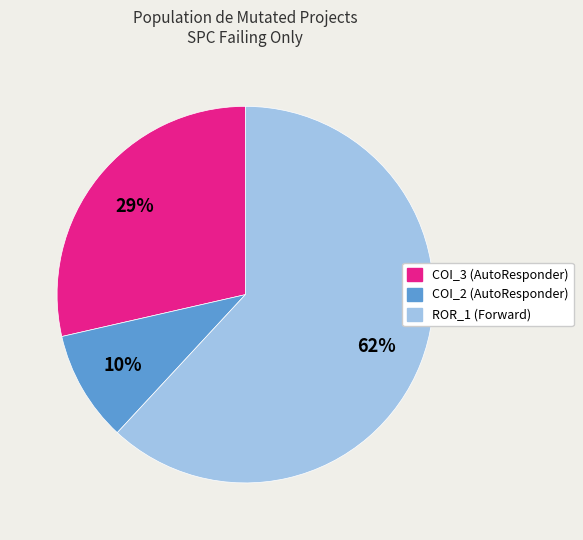

To the nearest percent, what is the average slice percentage?

33%